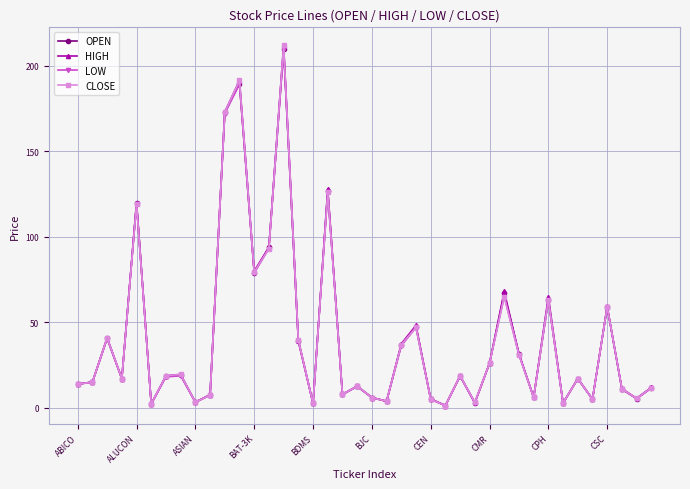

What is the difference between the maximum and second lowest values in the HIGH series?

209.8